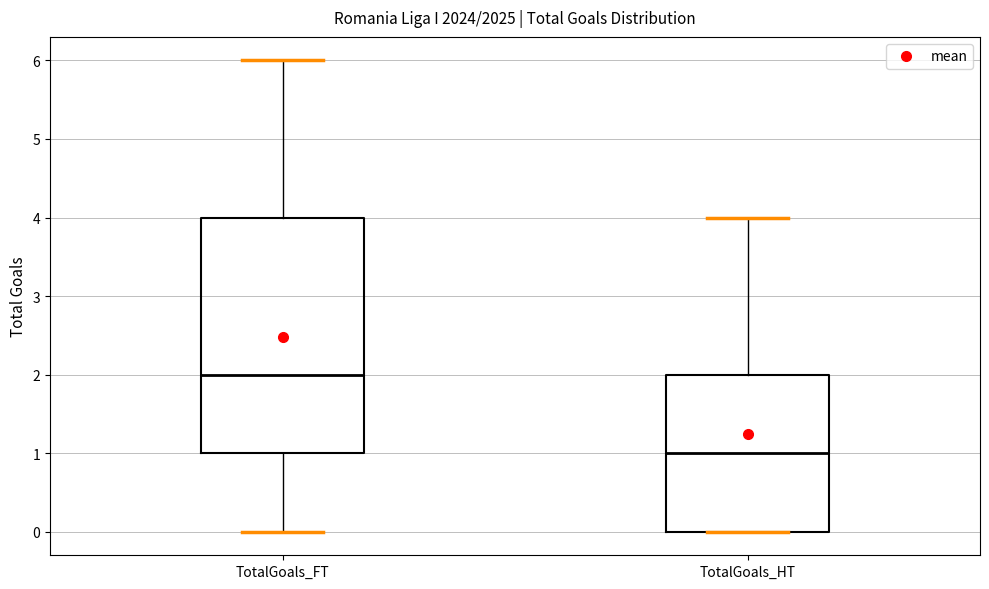

Reading left to right, transcribe this box plot: for each box, give where its median line is, the range the box spans, and where its two whiskers end, as read against the y-axis. The values are not printed on the chart, so give them approximately, as read against the axis.

TotalGoals_FT: median 2, box 1 to 4, whiskers 0 to 6
TotalGoals_HT: median 1, box 0 to 2, whiskers 0 to 4